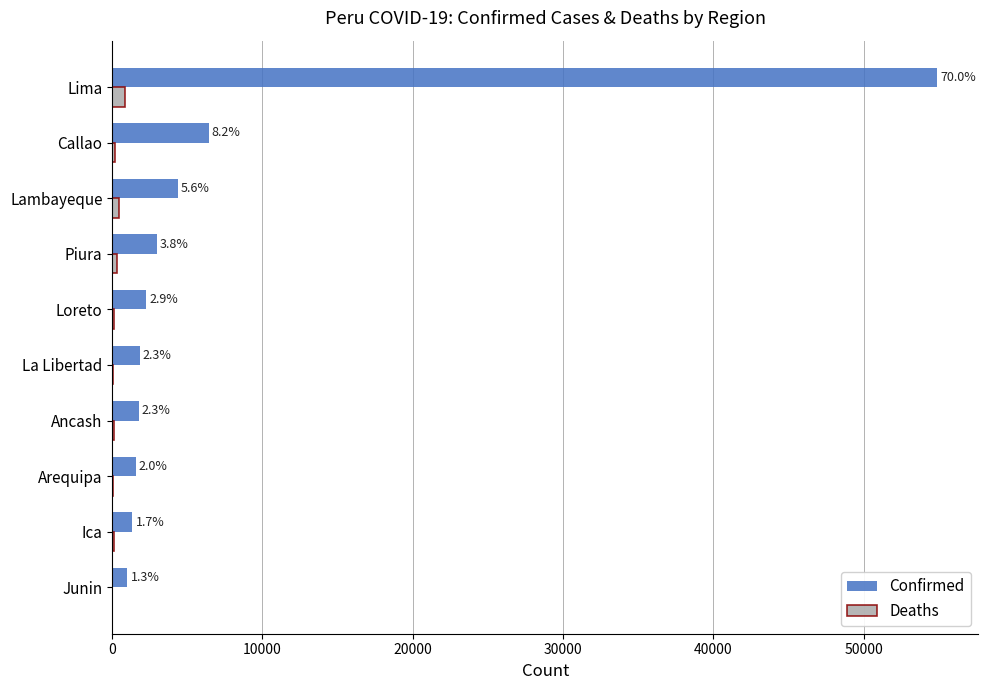

What are all the series names shown in the legend?

Confirmed, Deaths